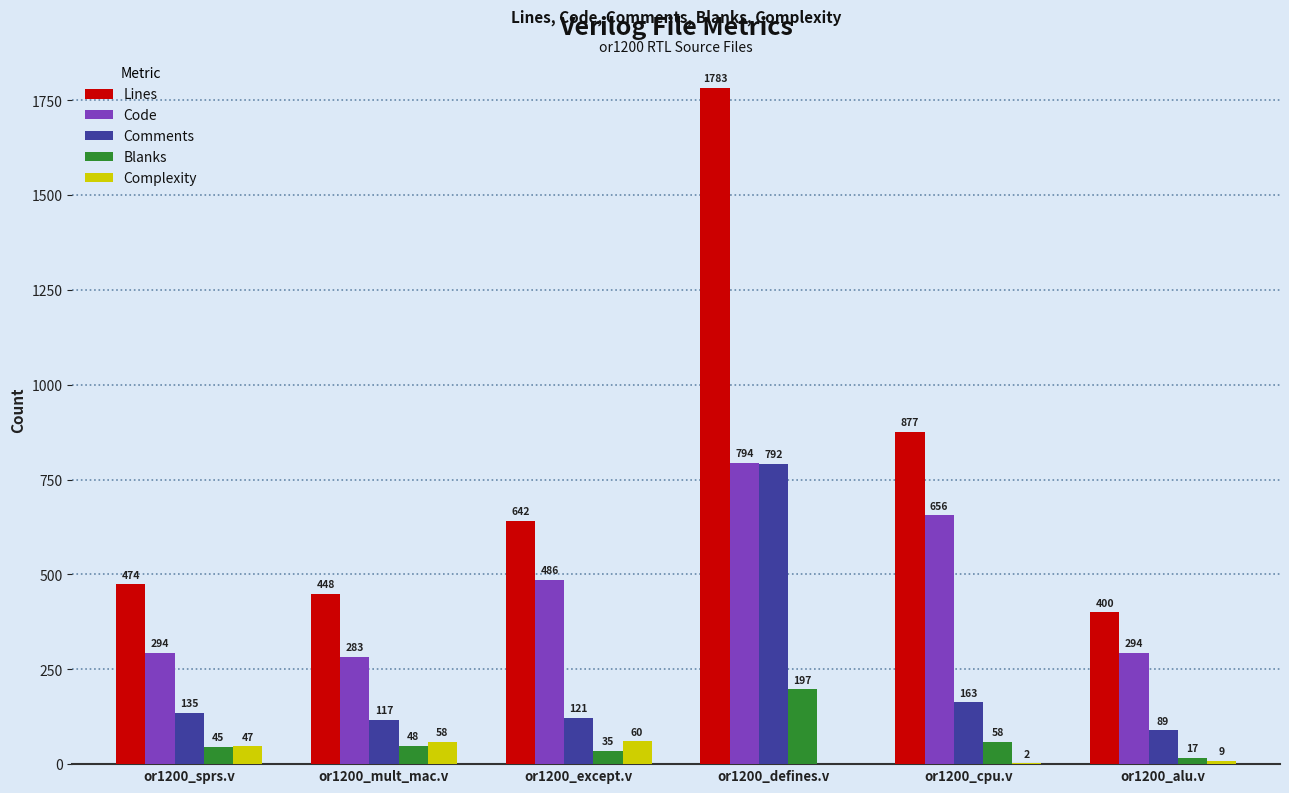

What is the sum of all Comments values?

1417